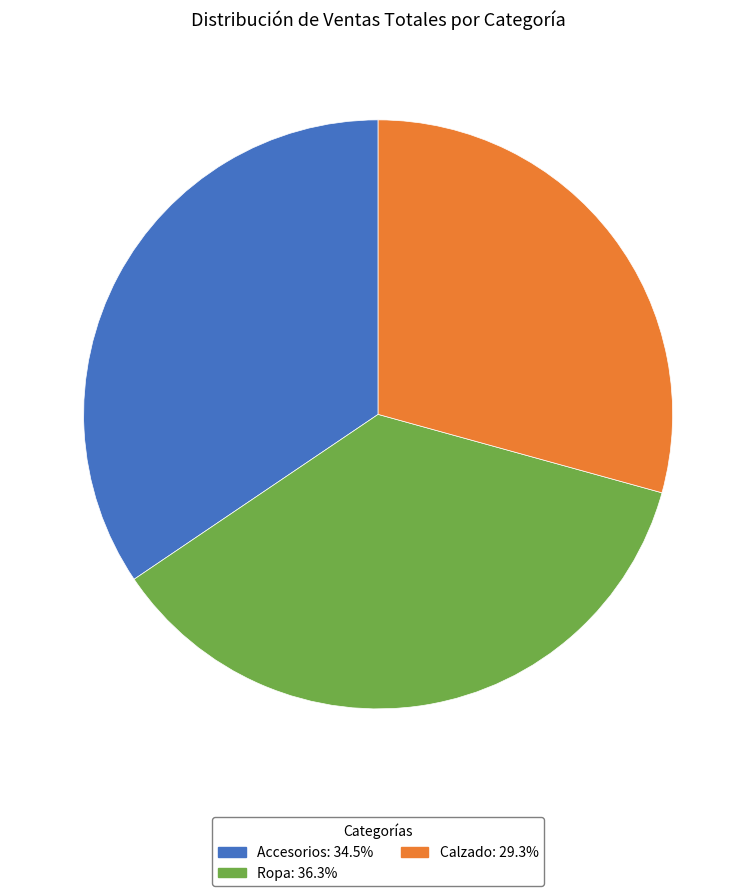

Between Accesorios and Calzado, which is larger?

Accesorios